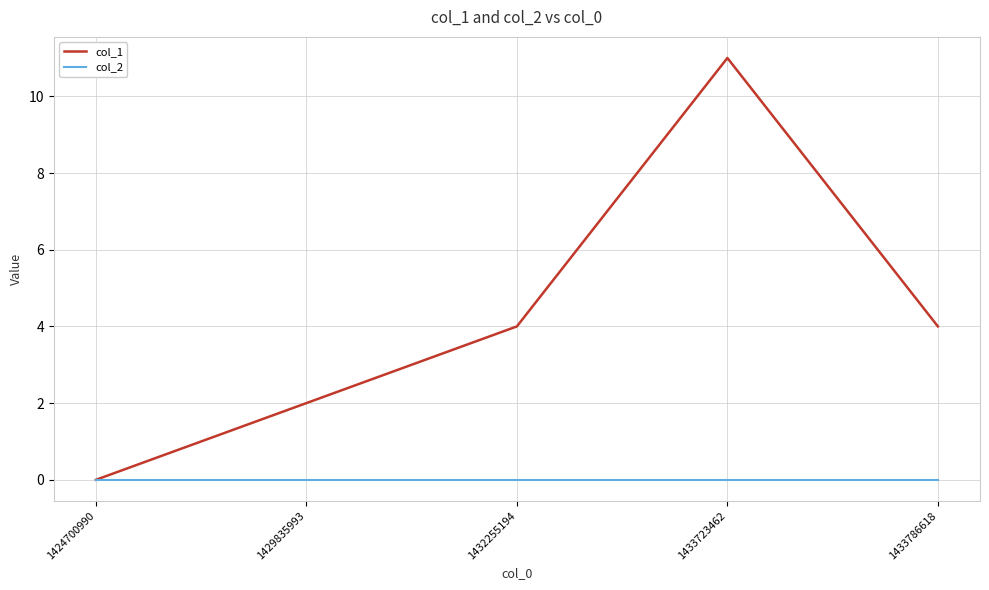

List the series in order of their peak value, highest first.

col_1, col_2